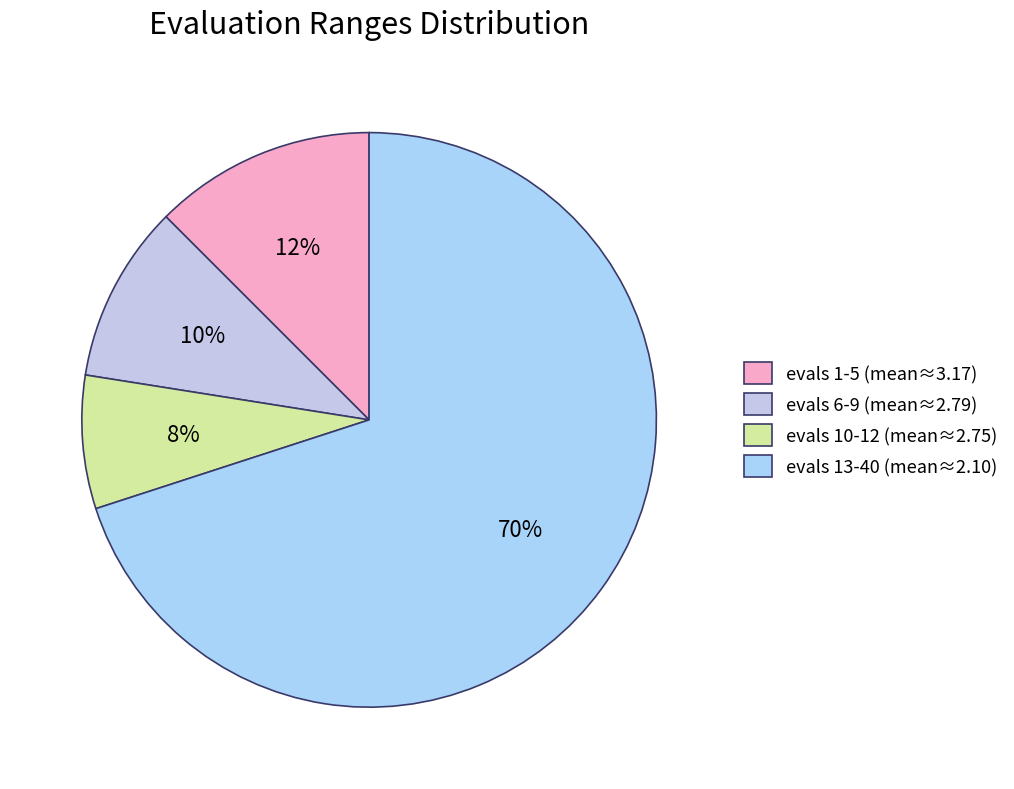

How many slices are in this pie chart?

4